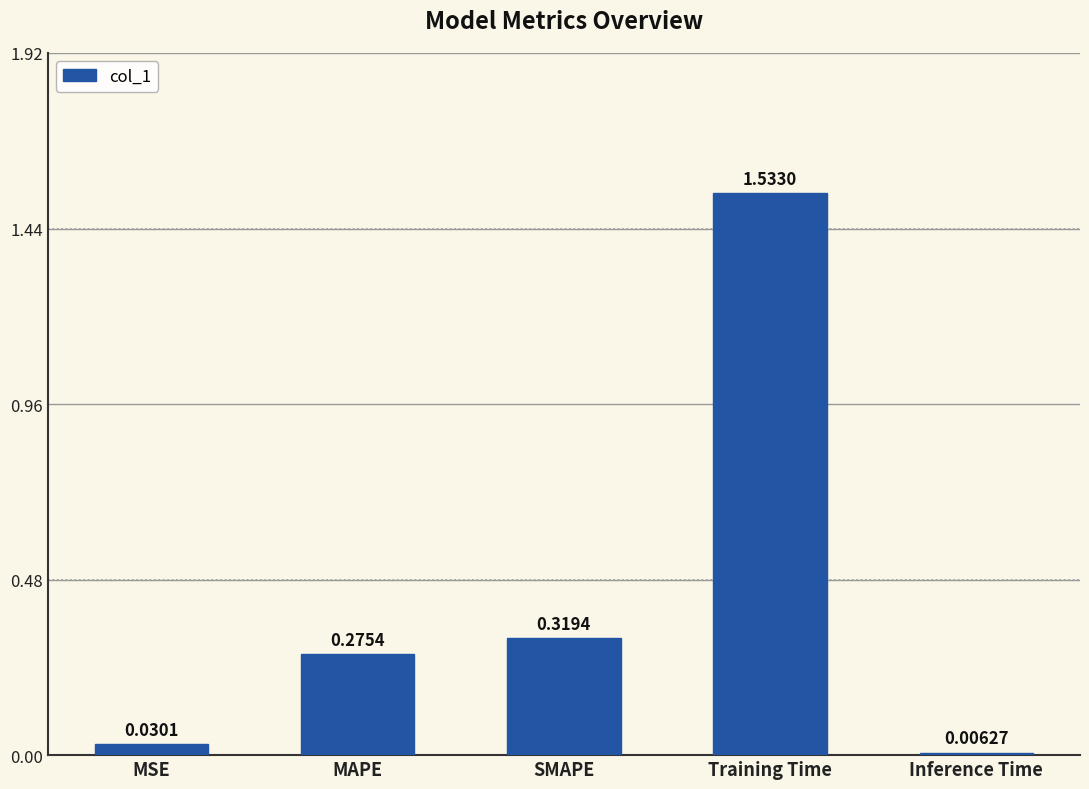

Where is the data nearest to the value 0?

Inference Time